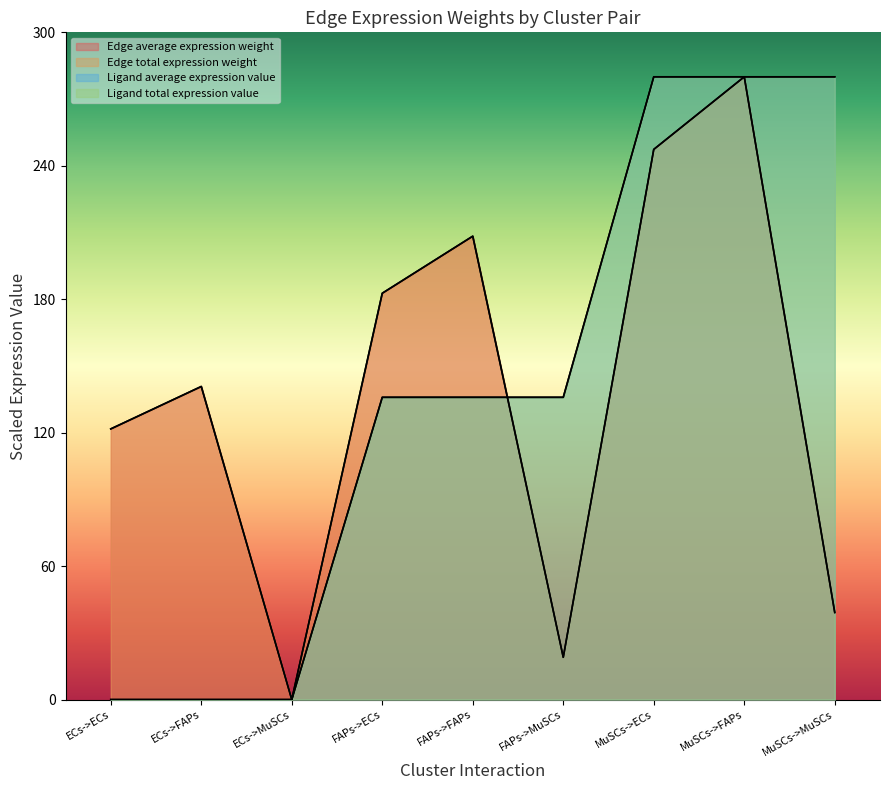

List the series in order of their peak value, lowest first.

Ligand average expression value, Ligand total expression value, Edge average expression weight, Edge total expression weight